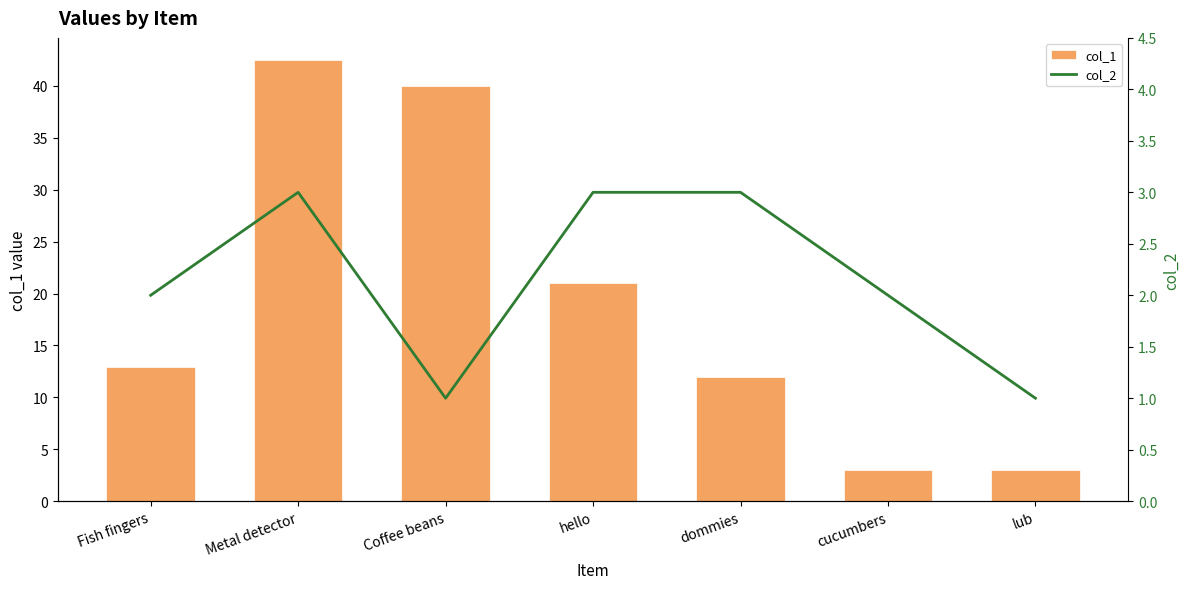

Reading right to left, extract all data points from this chart.

col_1: 3.0	3.0	12.0	21.0	40.0	42.5	12.9
col_2: 1.0	2.0	3.0	3.0	1.0	3.0	2.0